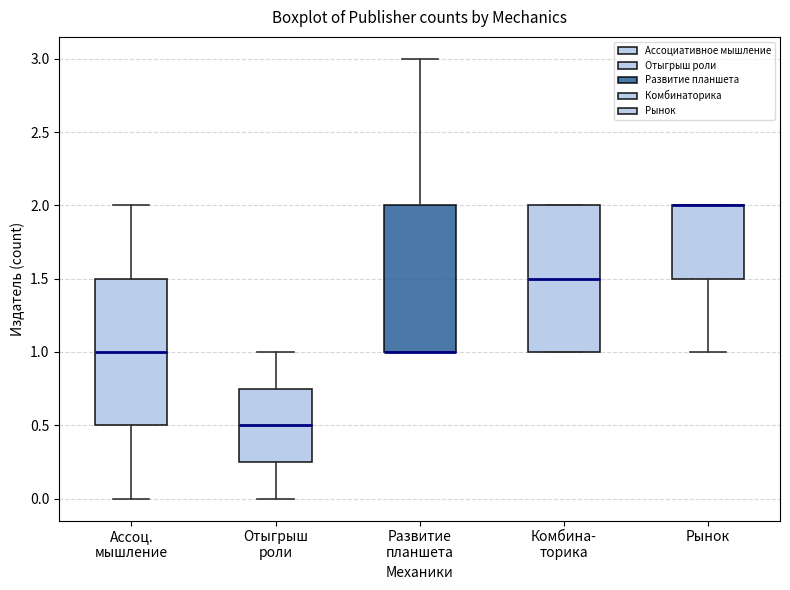

Reading left to right, read every box against the y-axis: the position of its median line, the range the box covers, and the ends of its whiskers. The values are not printed on the chart, so give them approximately, as read against the axis.

Ассоц. мышление: median 1.00, box 0.50 to 1.50, whiskers 0.00 to 2.00
Отыгрыш роли: median 0.50, box 0.25 to 0.75, whiskers 0.00 to 1.00
Развитие планшета: median 1.00 (drawn on the box's lower edge), box 1.00 to 2.00, whiskers 1.00 to 3.00
Комбина- торика: median 1.50, box 1.00 to 2.00, whiskers 1.00 to 2.00
Рынок: median 2.00 (drawn on the box's upper edge), box 1.50 to 2.00, whiskers 1.00 to 2.00